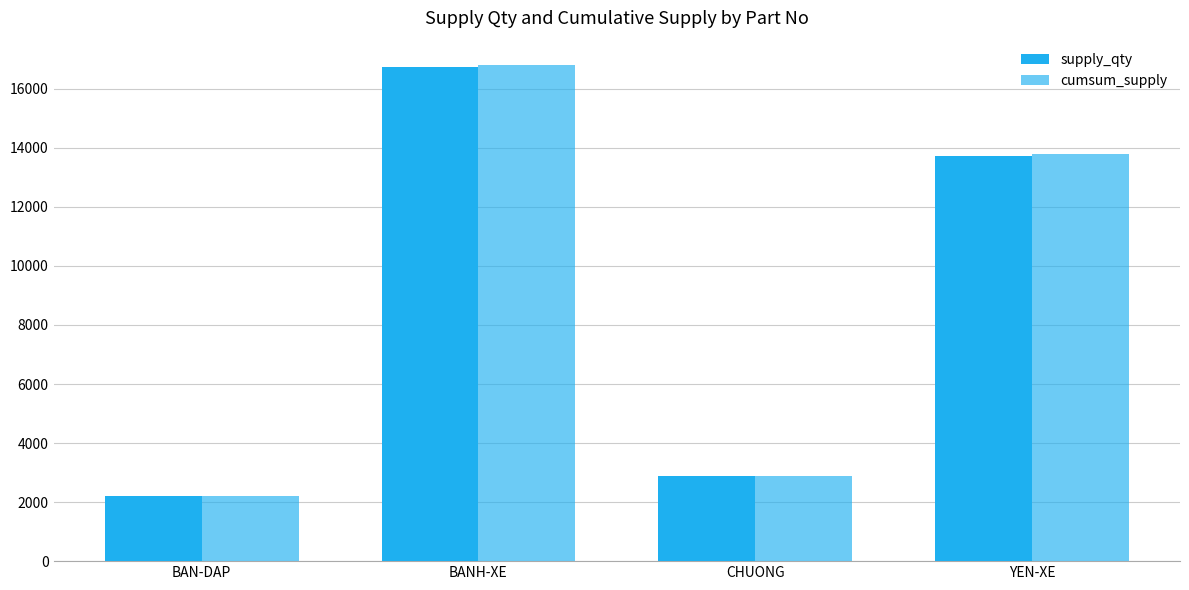

What is the total value across all series at YEN-XE?

27507